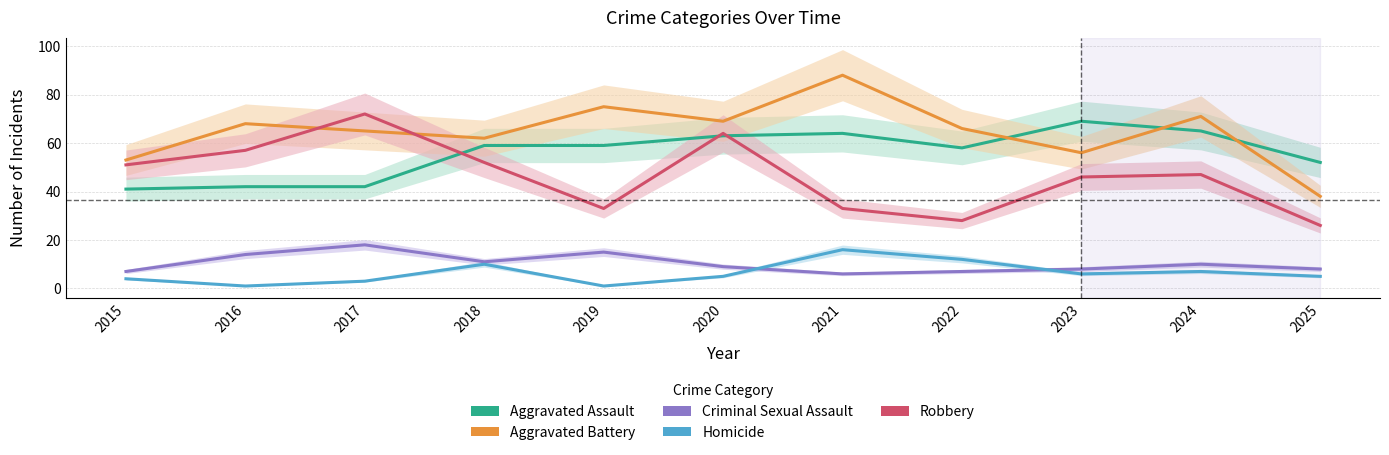

How many values in the Criminal Sexual Assault series exceed 9?

5